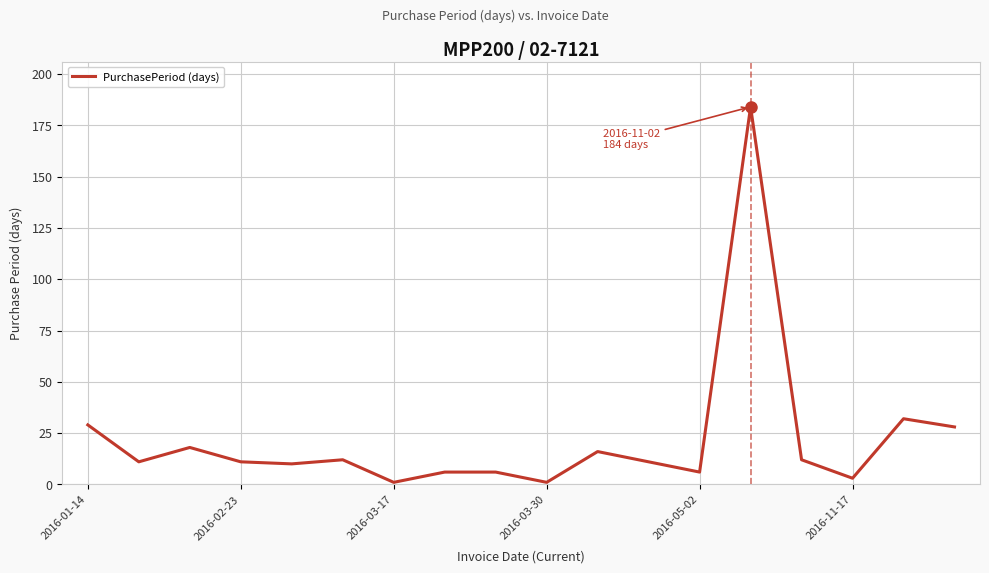

What is the greatest value displayed?

184